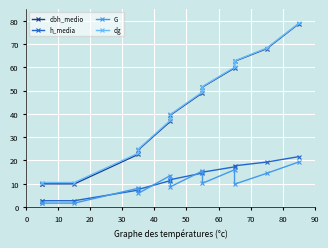

What is the difference between the maximum and minimum values in the dg series?

68.3